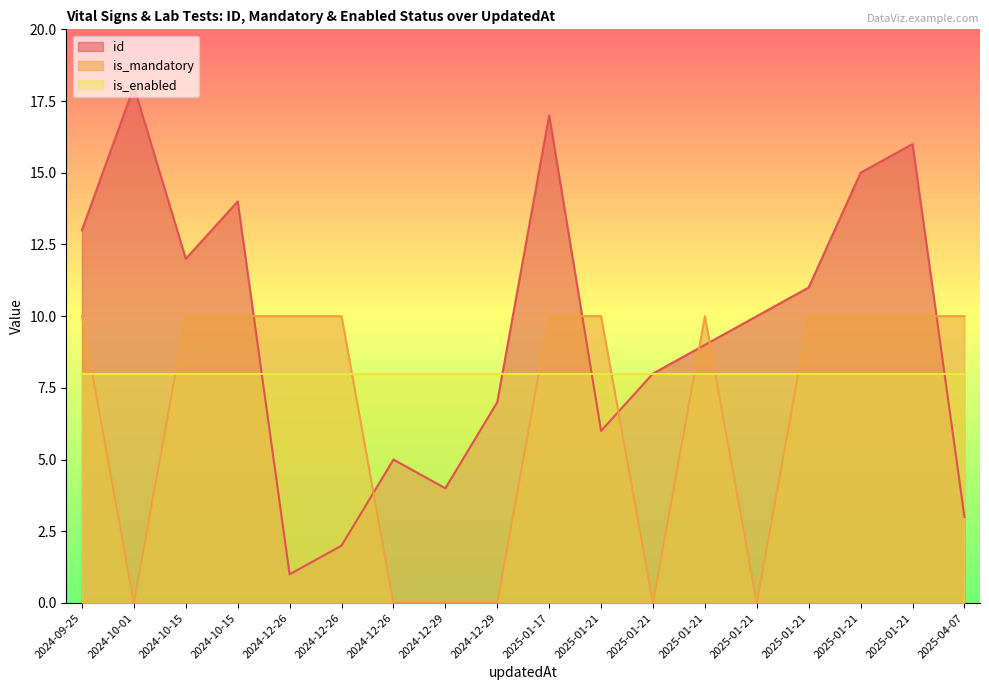

Does the chart have visible grid lines?

No